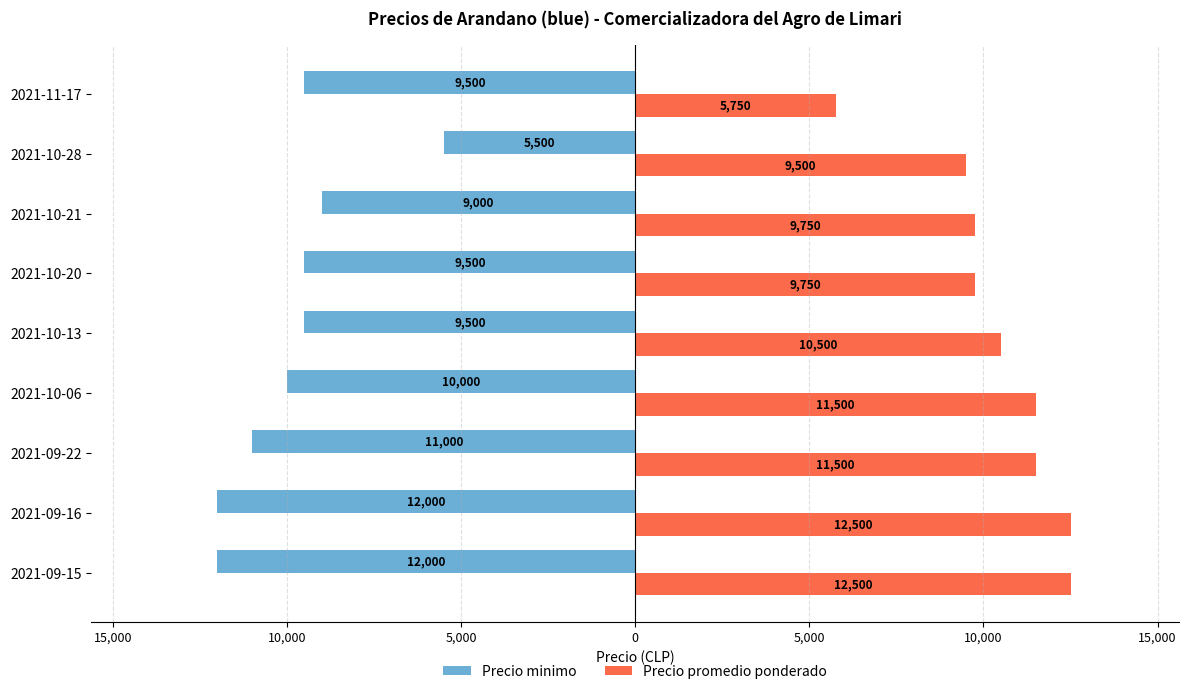

Reading left to right, extract all data points from this chart.

Precio minimo: -12000	-12000	-11000	-10000	-9500	-9500	-9000	-5500	-9500
Precio promedio ponderado: 12500	12500	11500	11500	10500	9750	9750	9500	5750